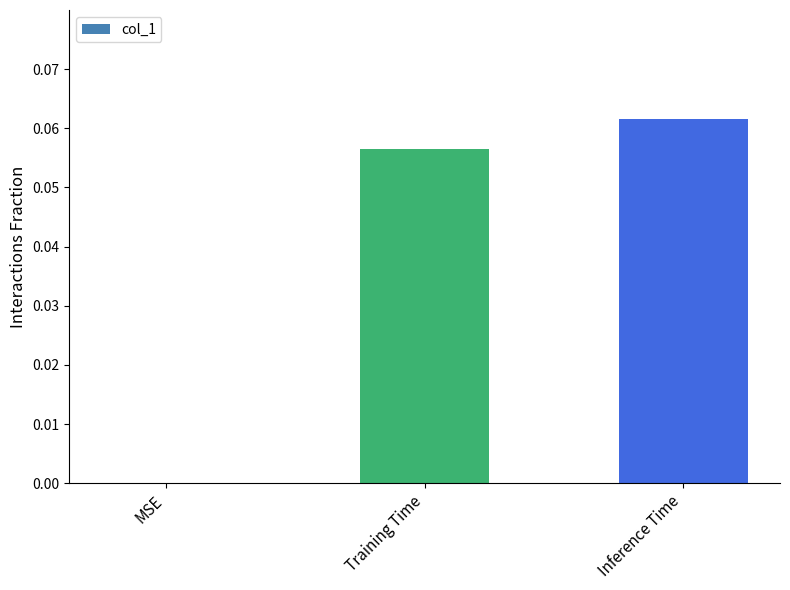

The value at Training Time is 0.0. True or false?

False